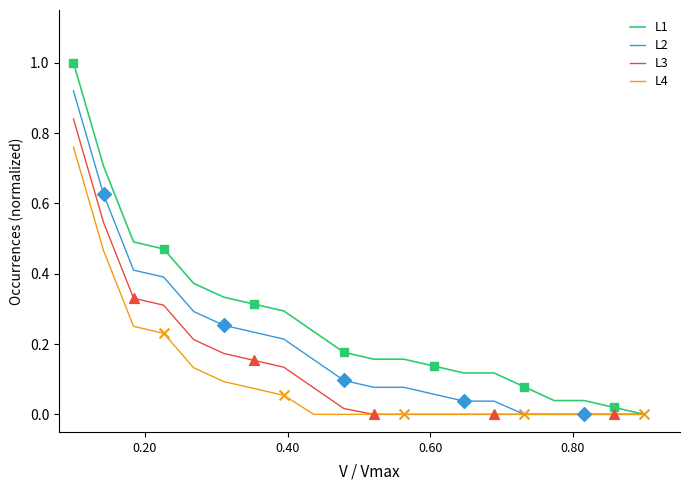

Which series has the largest range (max minus min)?

L1